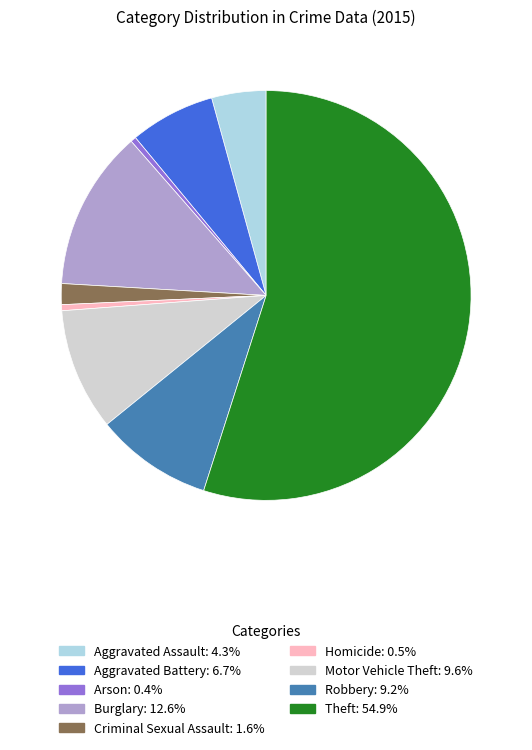

True or false: Robbery accounts for 9% of the total.

True